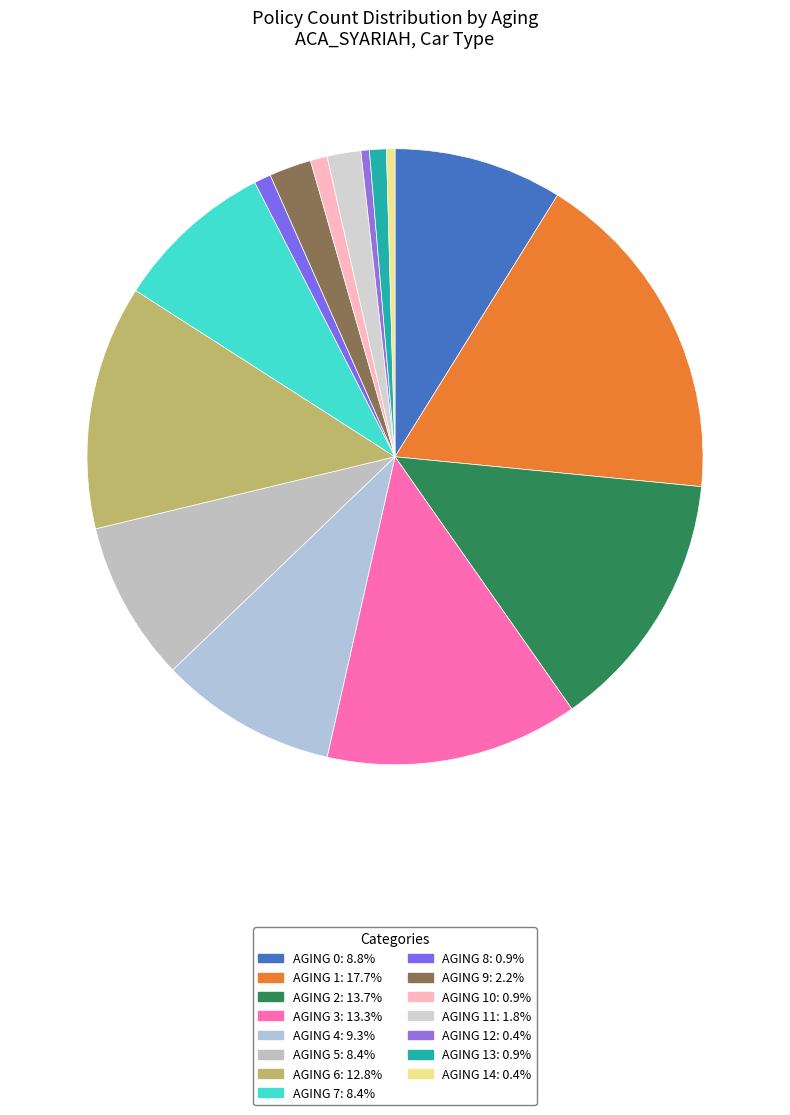

What is the smallest slice in the pie chart?

aging 12